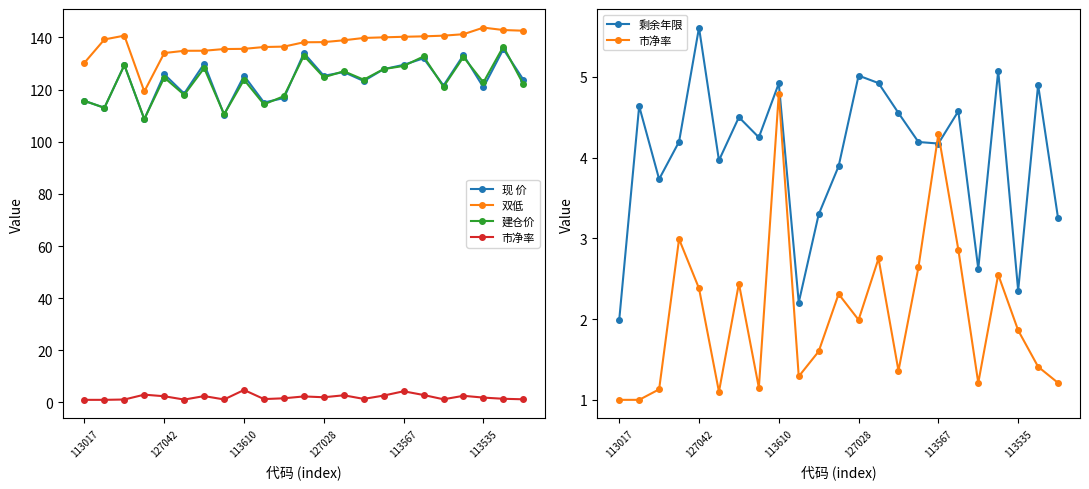

What is the lowest value of the 双低 series?

119.3